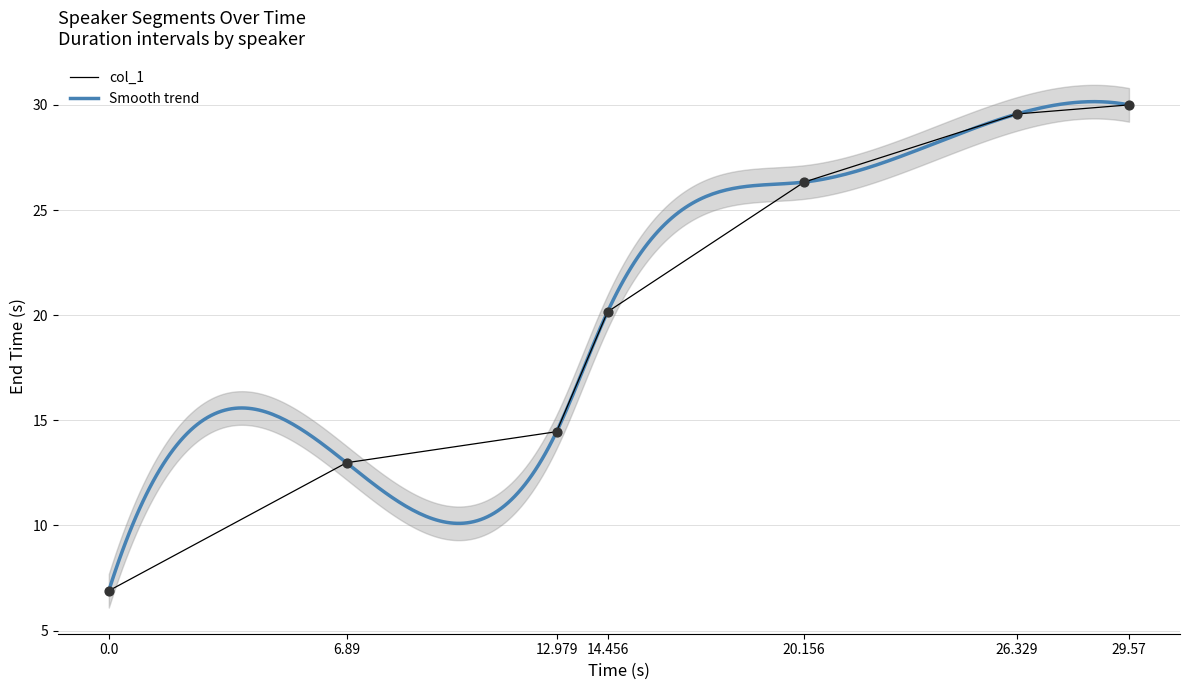

Between 12.979 and 6.89, which is larger?

12.979